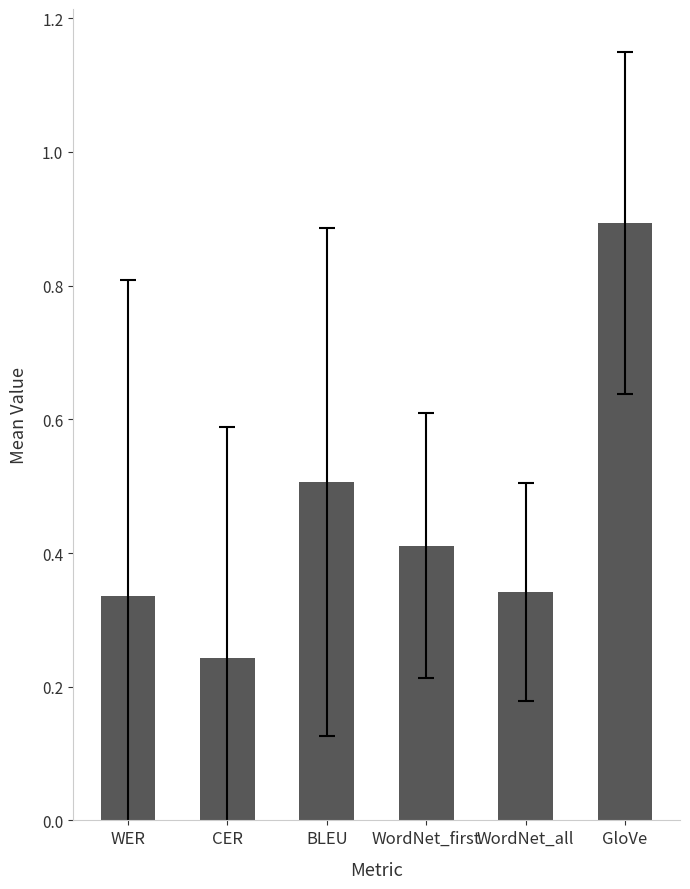

Which label corresponds to the smallest value in the chart?

CER